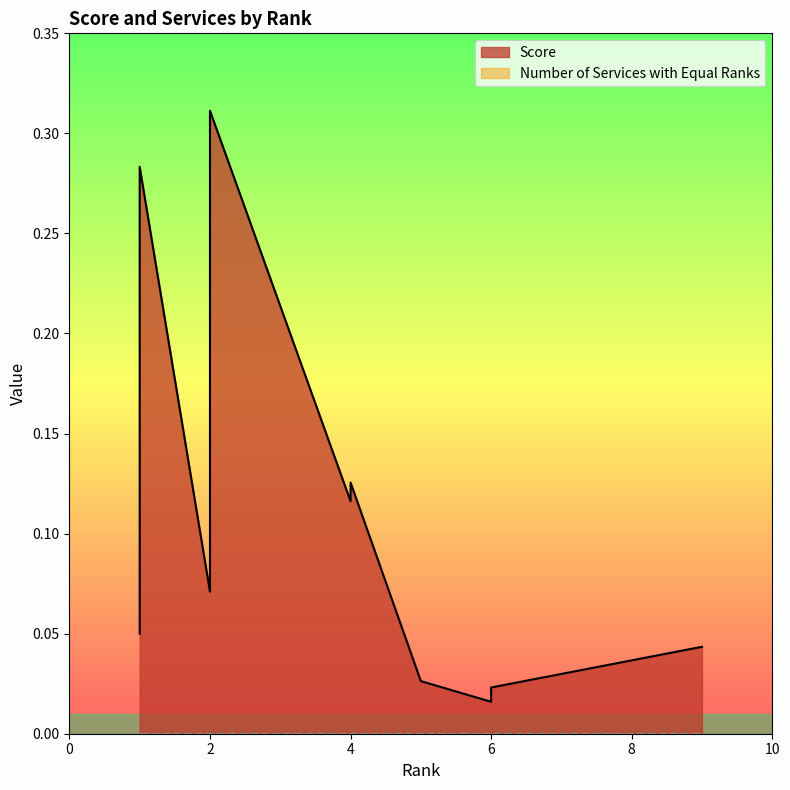

Rank the series by their average value, from lowest to highest.

Number of Services with Equal Ranks, Score